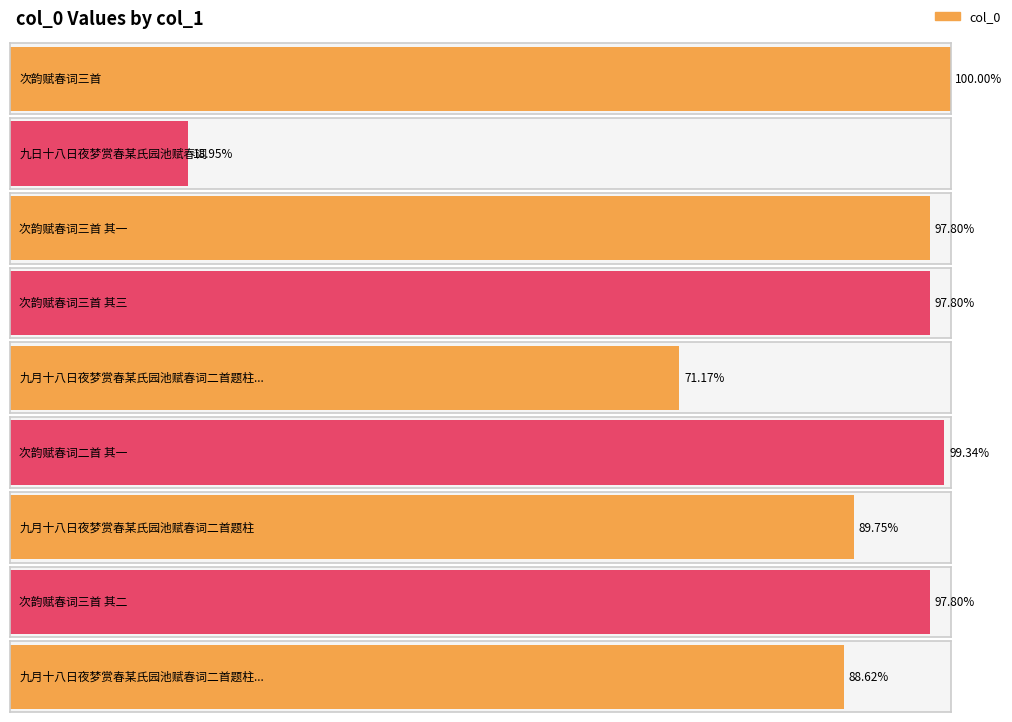

The value at 次韵赋春词三首 其三 is 813964. True or false?

False